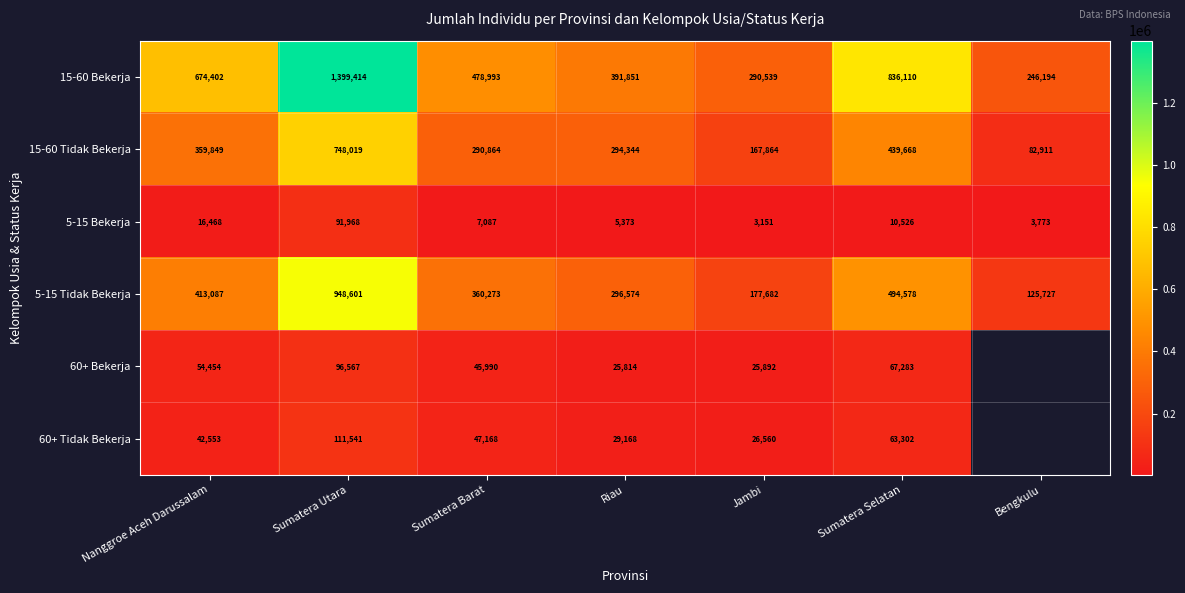

Which label corresponds to the smallest value in the chart?

Jambi